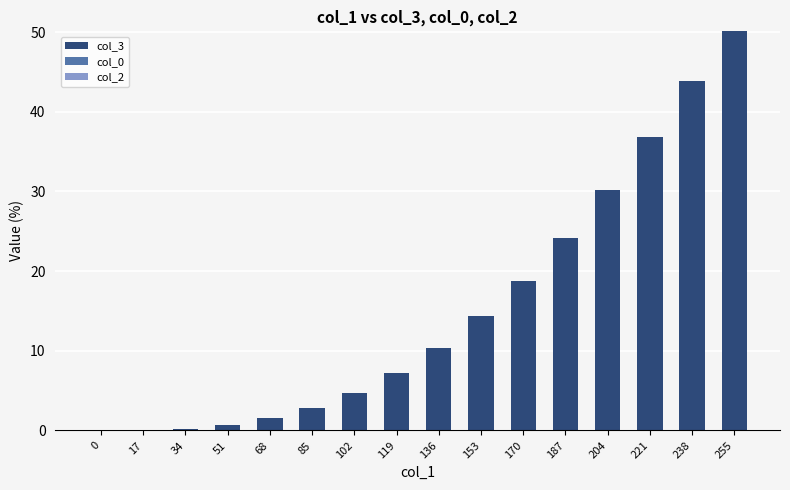

How many data points are above 10?

8